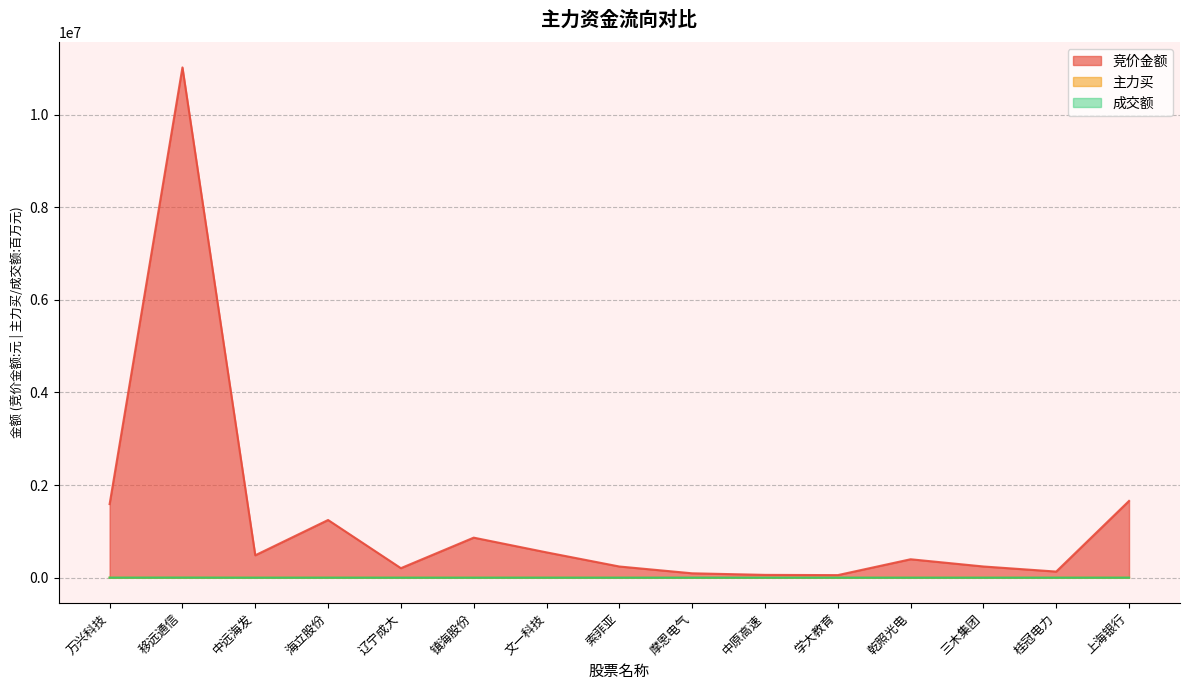

Reading right to left, what are all the values shown in this chart?

竞价金额: 1657450.0	131456.0	241408.0	397278.0	55029.0	60150.0	94200.0	241044.0	546308.0	864190.0	205029.0	1245312.0	483140.0	11018420.0	1589229.0
主力买: 130.9	18.3	2.0	40.4	7.3	6.1	5.3	31.2	57.5	19.3	15.0	75.7	35.1	680.2	196.4
成交额: 452.5	63.1	21.3	202.2	58.9	34.5	45.7	185.7	317.7	96.0	85.2	349.7	119.4	1790.9	544.9